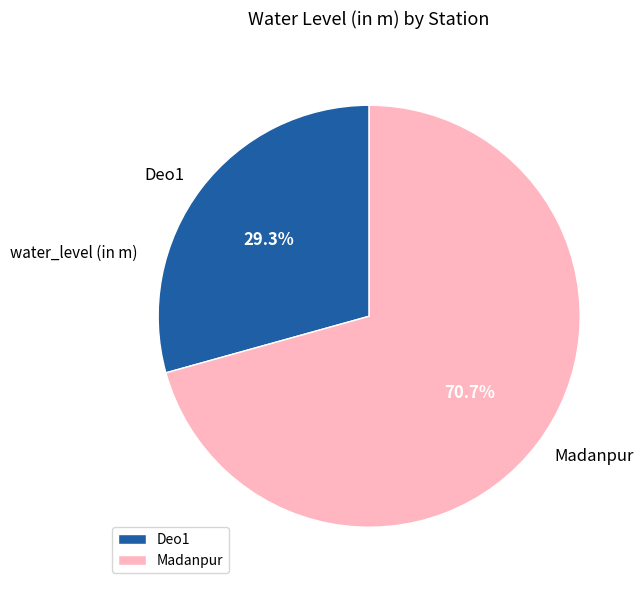

Combined, what portion of the pie is Deo1 and Madanpur?

100.0%